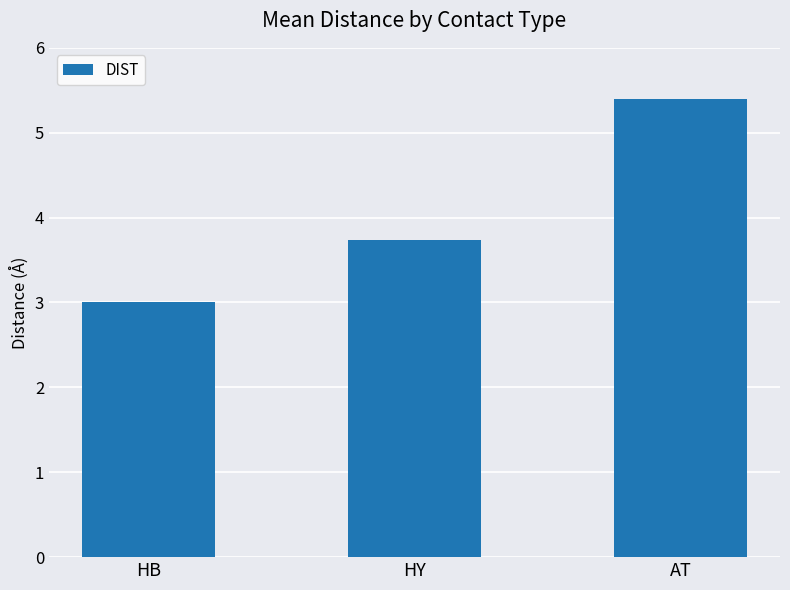

What is the sum of the values at HB and HY?

6.7